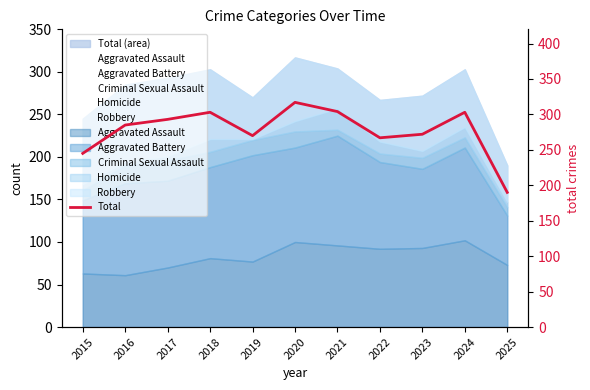

What is the minimum value shown in the chart?

190